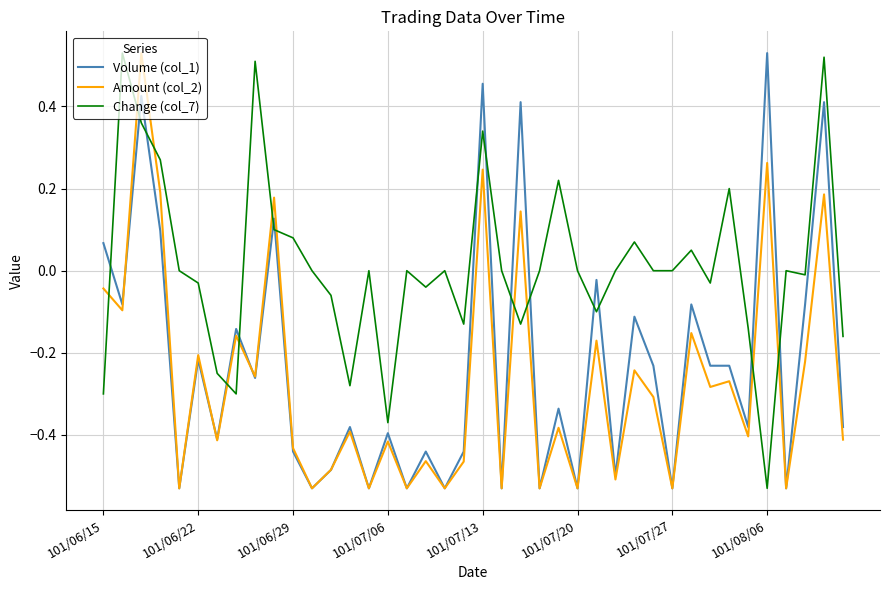

Rank the series by their average value, from highest to lowest.

Change (col_7), Volume (col_1), Amount (col_2)